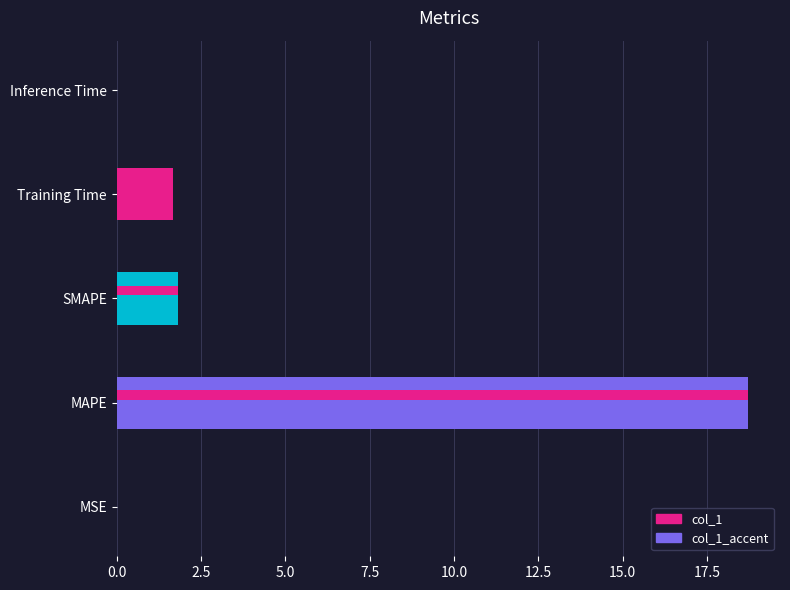

Reading left to right, transcribe all the data shown in this chart.

0.0	18.7	1.8	1.7	0.0